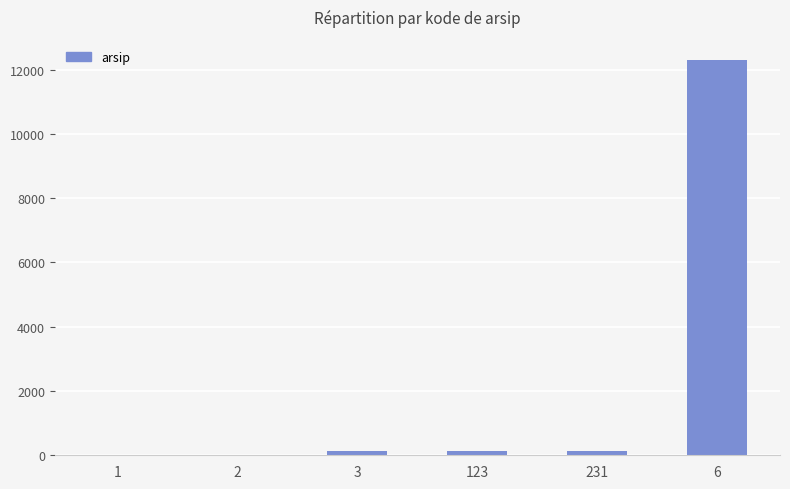

What is the greatest value displayed?

12312